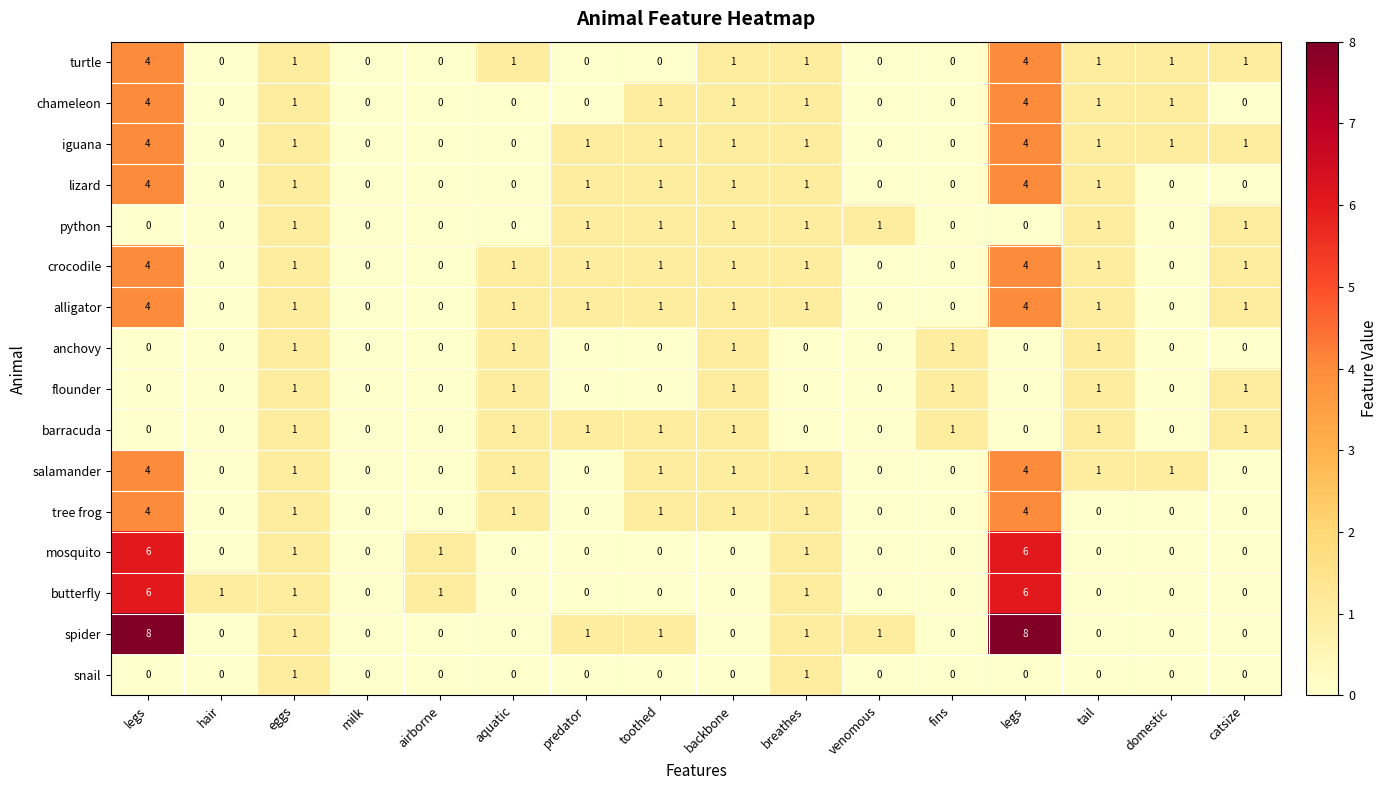

How many distinct data groups are displayed?

16